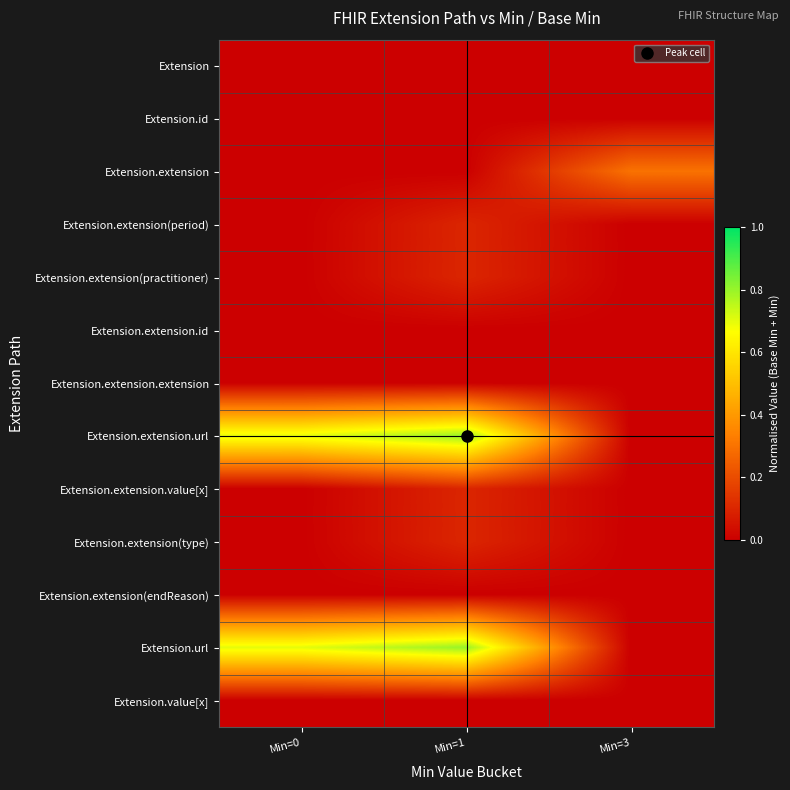

What is the total value across all series at Min=1?

2.0